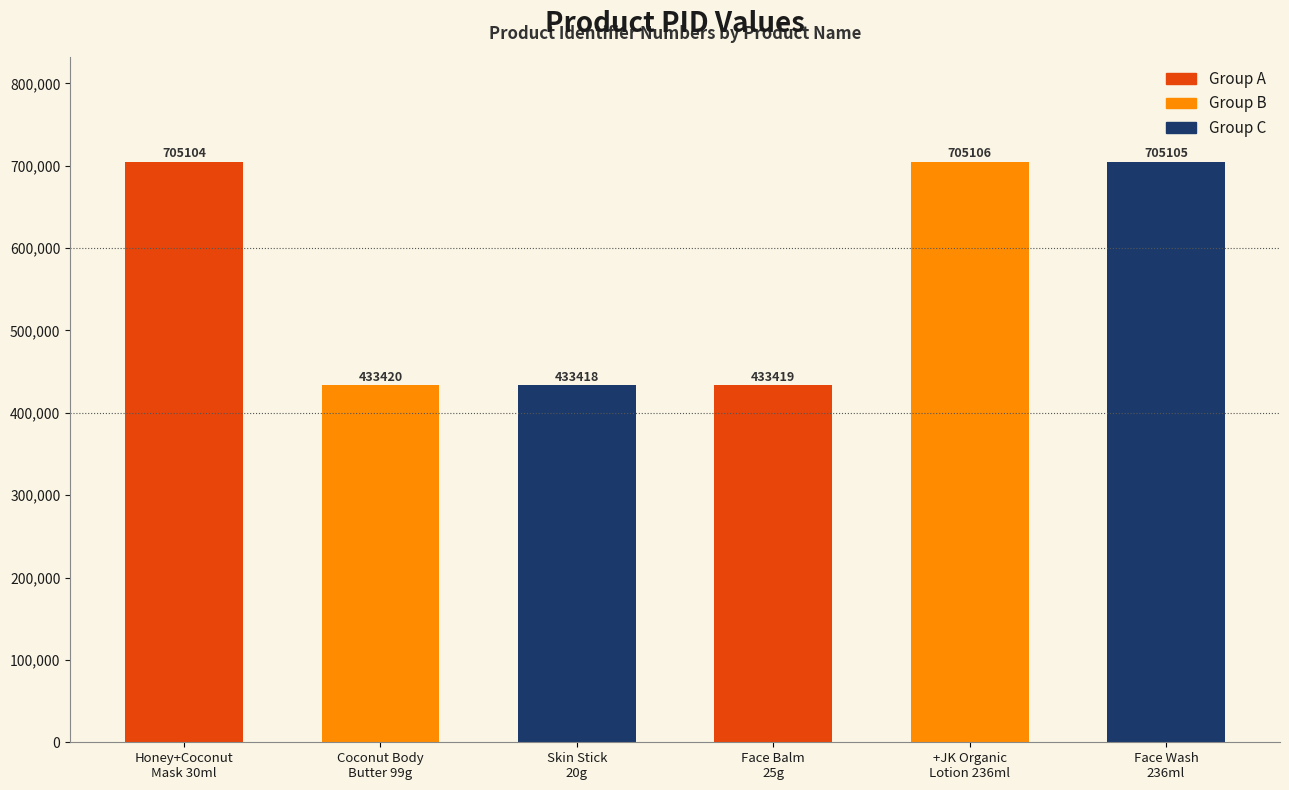

What is the change in value from Skin Stick
20g to +JK Organic
Lotion 236ml?

+271688